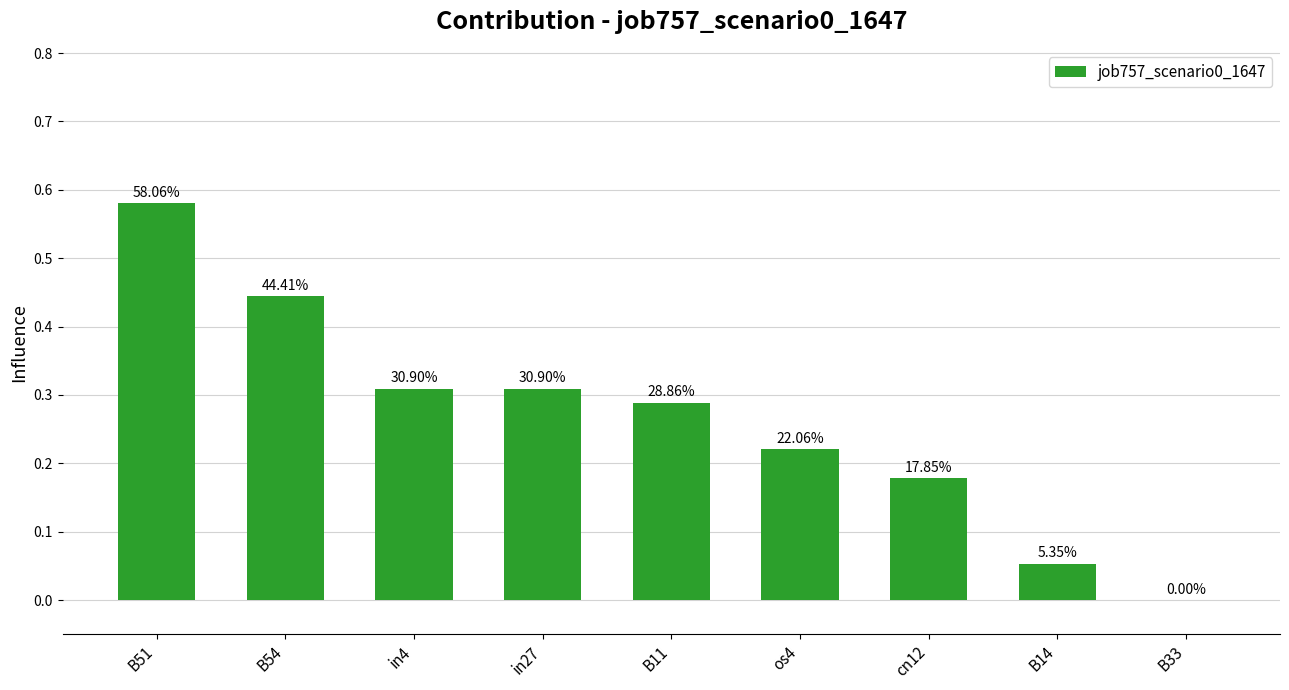

Are the bars horizontal?

No